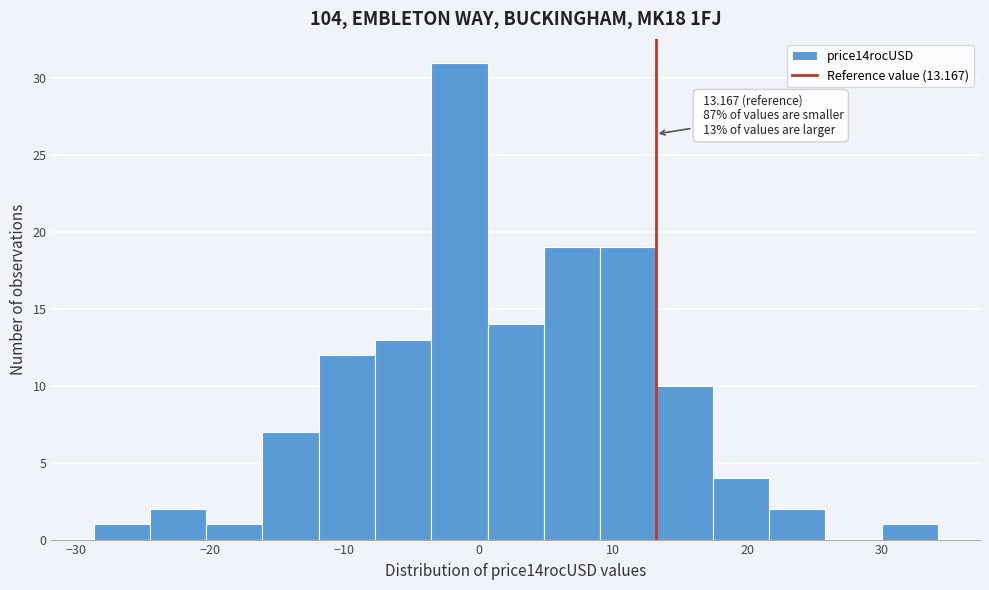

Which range on the x-axis has the tallest bar?

-4 to 1